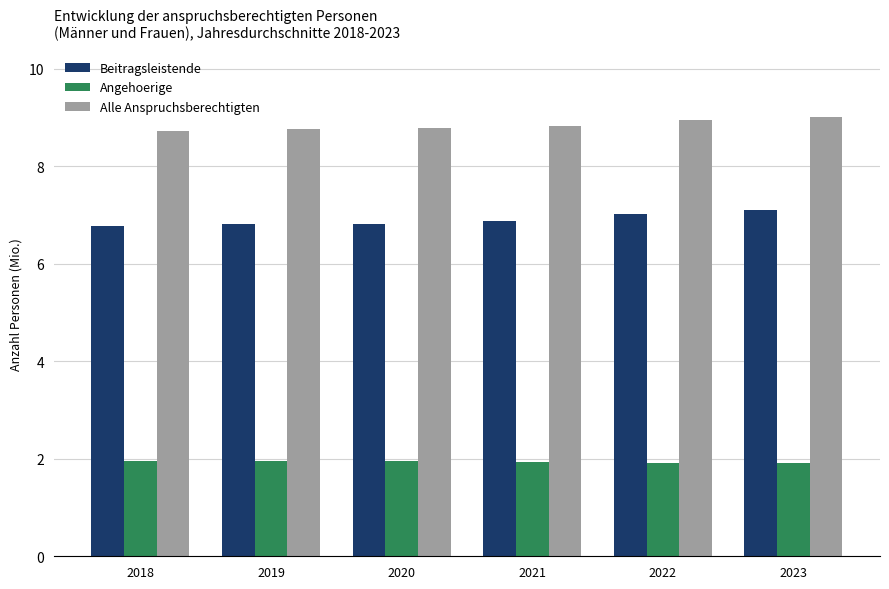

How many Angehoerige values are between 1 and 2?

6